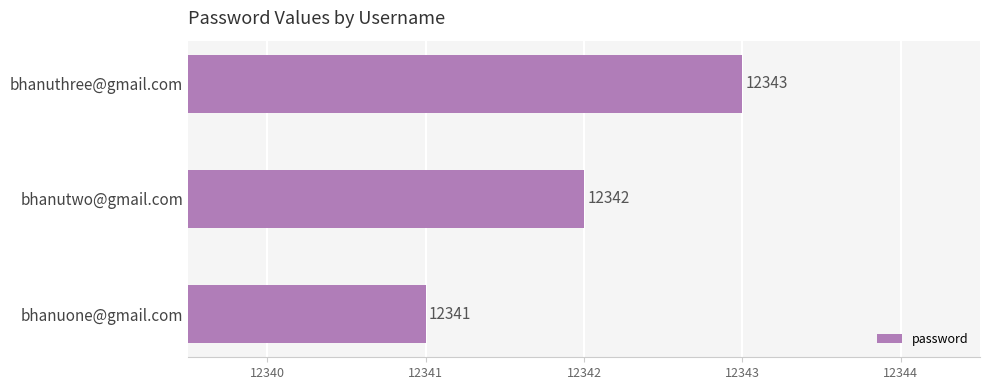

Reading bottom to top, what are all the values shown in this chart?

12341	12342	12343